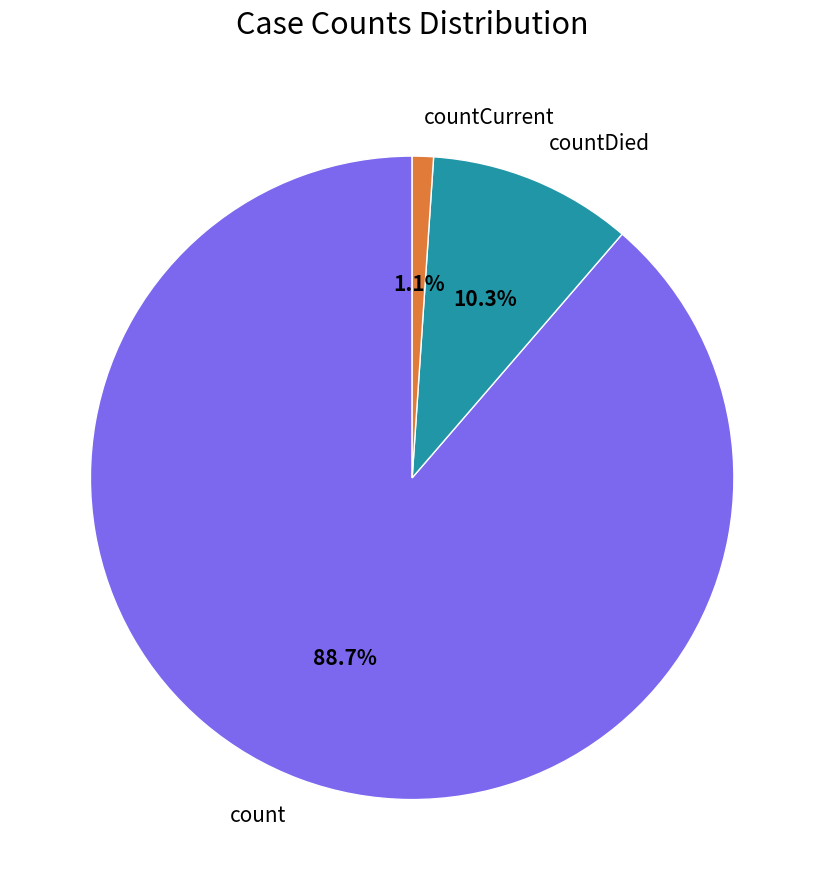

How many slices are in this pie chart?

3